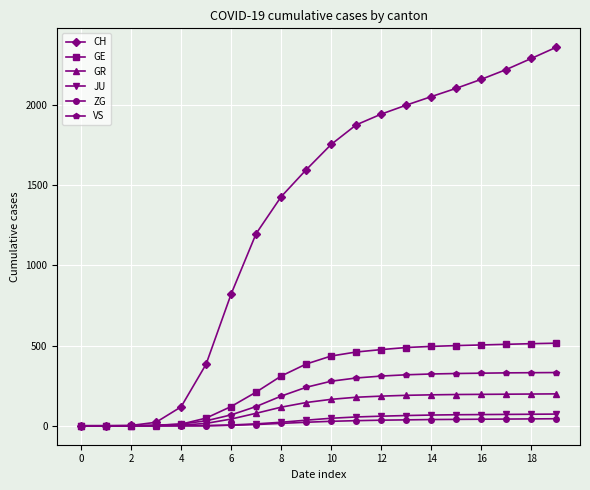

Count the number of categories in the chart.

20